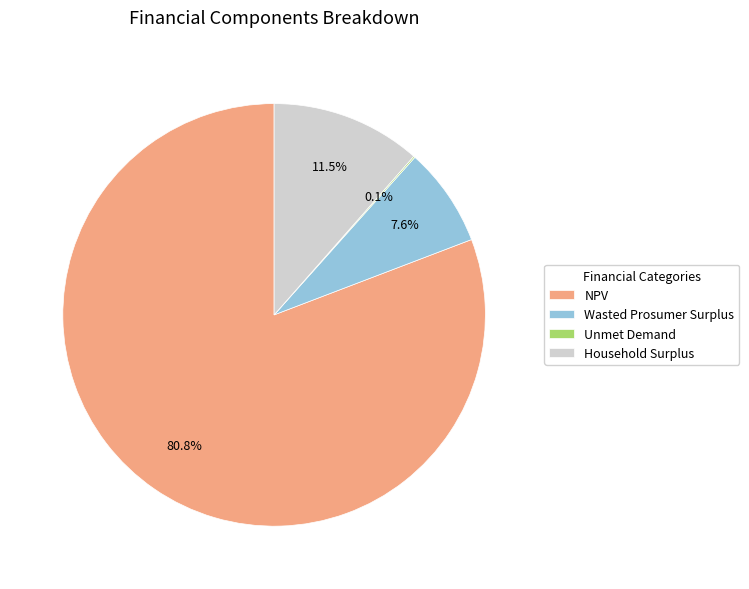

Is it true that Wasted Prosumer Surplus is 8% of the pie?

True